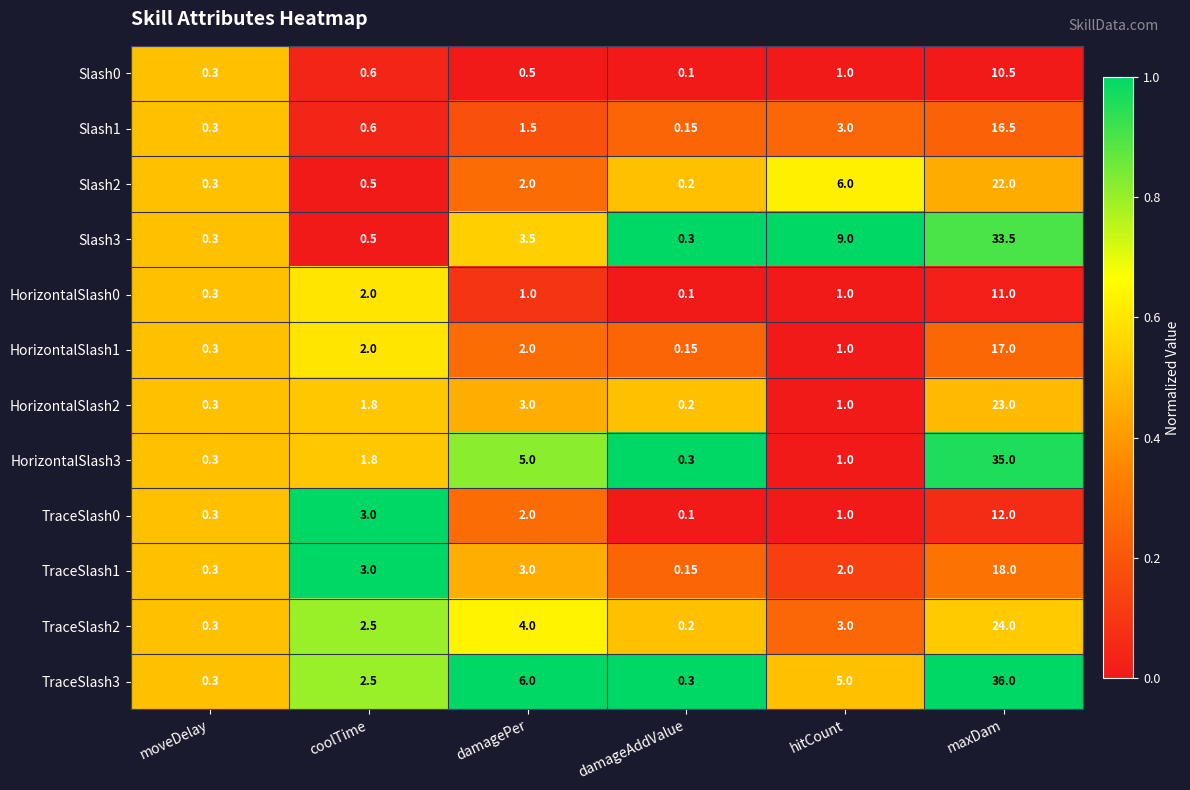

Is the value of HorizontalSlash0 at moveDelay greater than the value of Slash2 at coolTime?

No